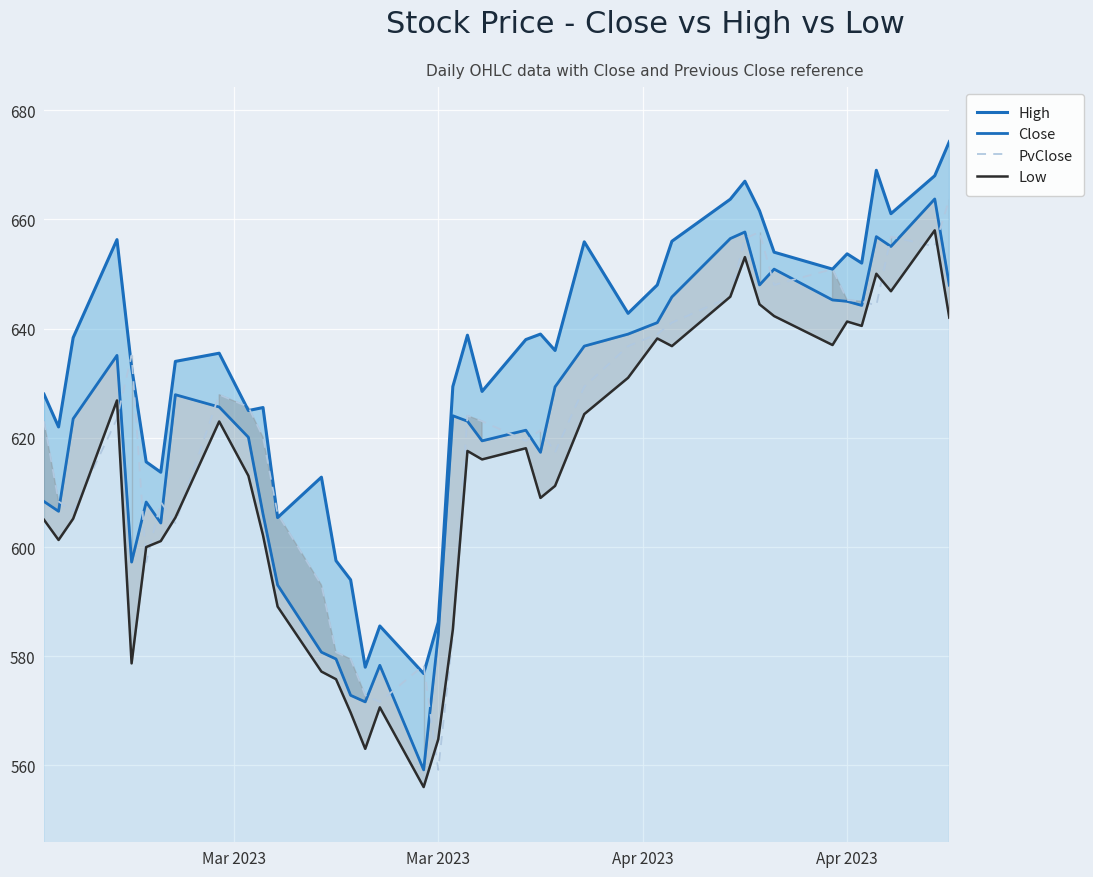

What is the maximum value for PvClose?

663.8